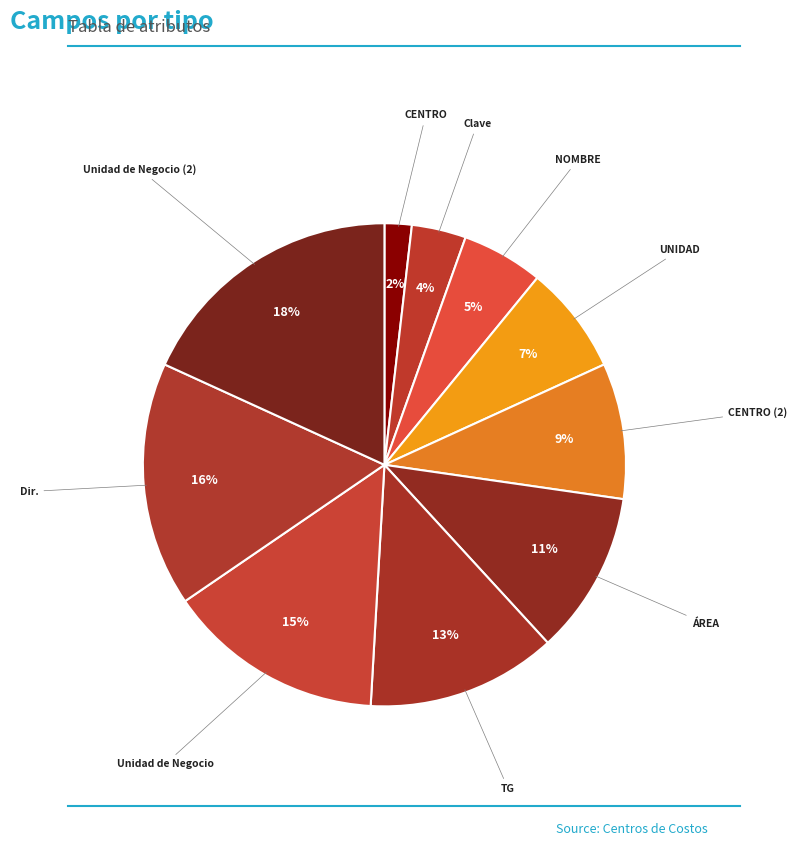

To the nearest percent, what percentage of the pie is ÁREA?

11%